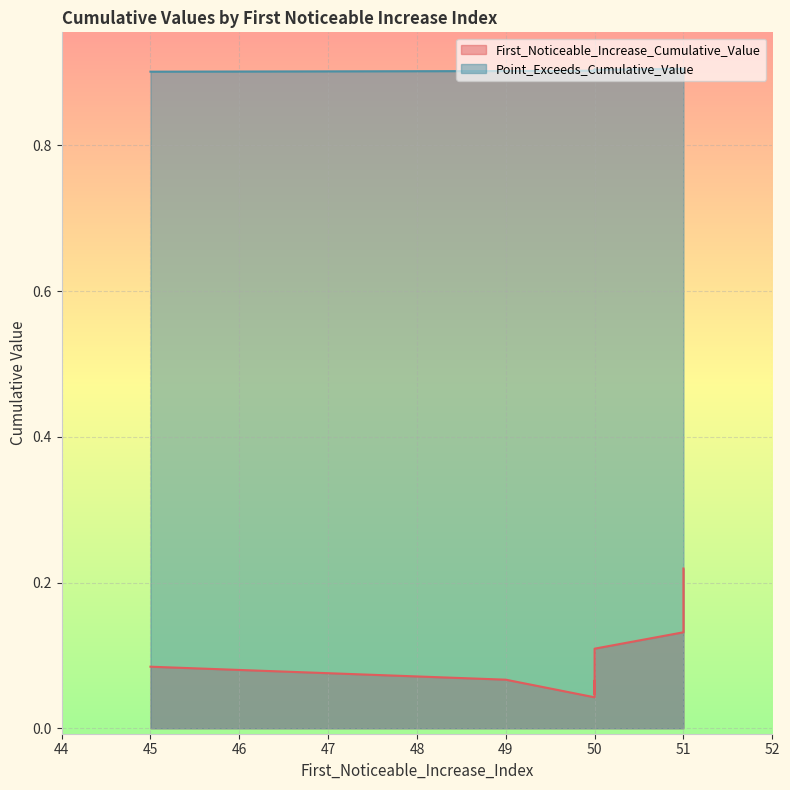

At 50, list the series in order from largest to smallest.

Point_Exceeds_Cumulative_Value, First_Noticeable_Increase_Cumulative_Value